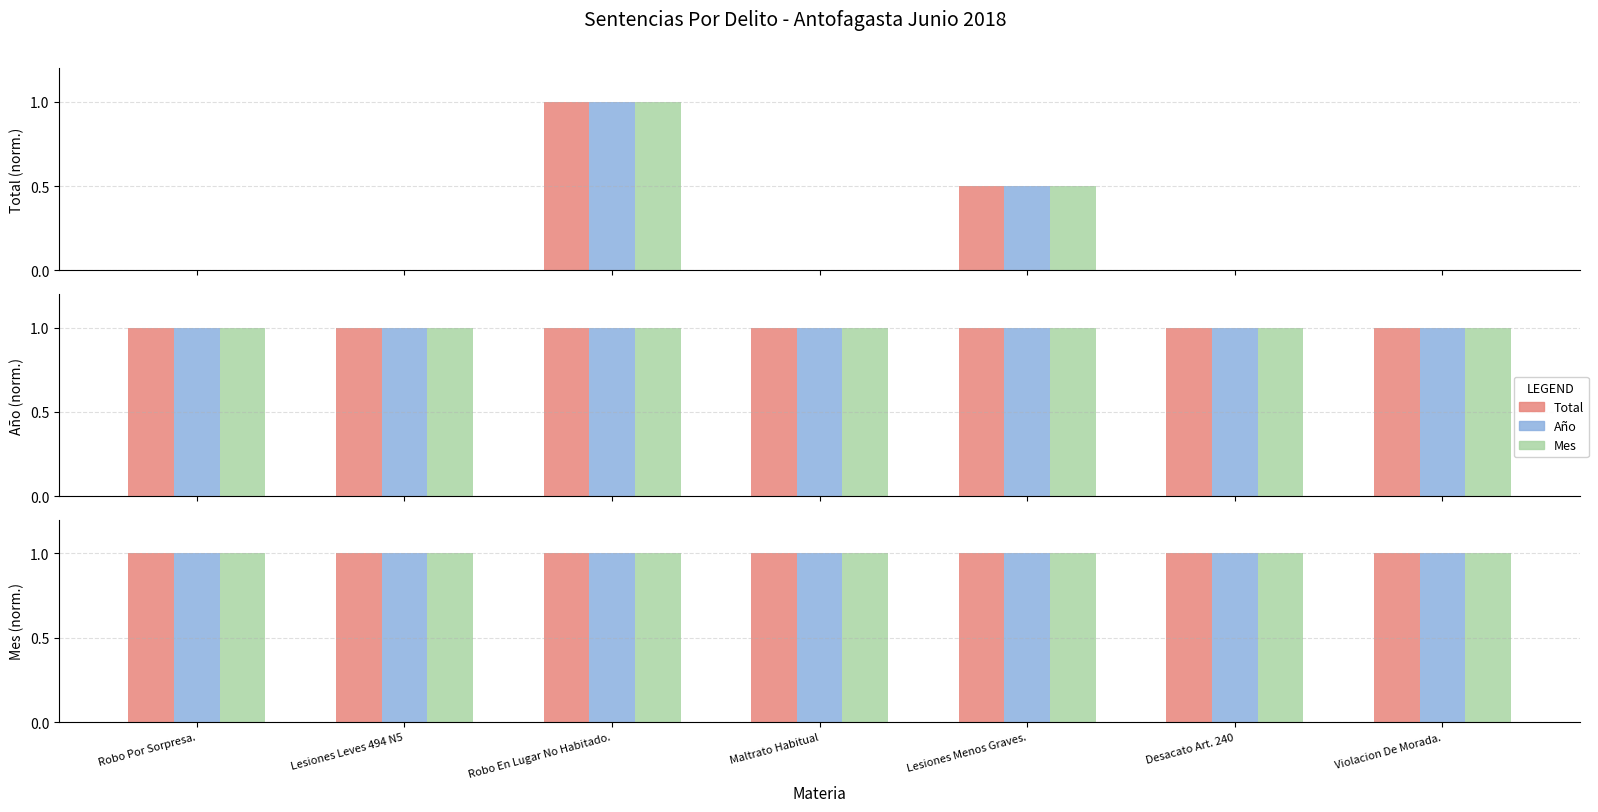

True or false: Total has a value of 0.0 at Maltrato Habitual.

True